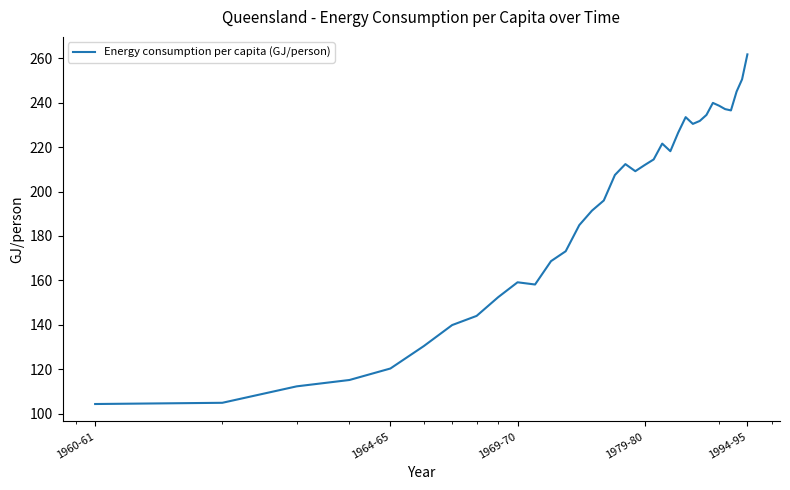

What is the smallest value displayed?

104.4